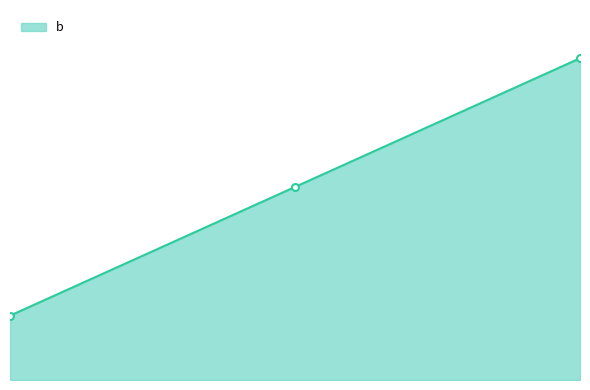

Reading right to left, list all the values displayed in this chart.

9=10	5=6	1=2